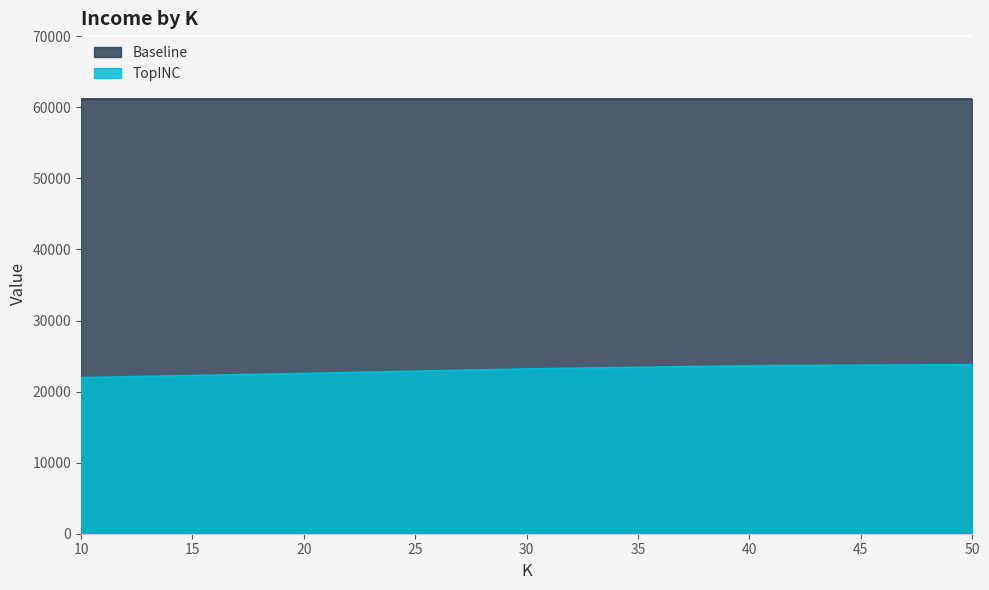

Approximately how many times larger is the value at 50 compared to 20?

1.1